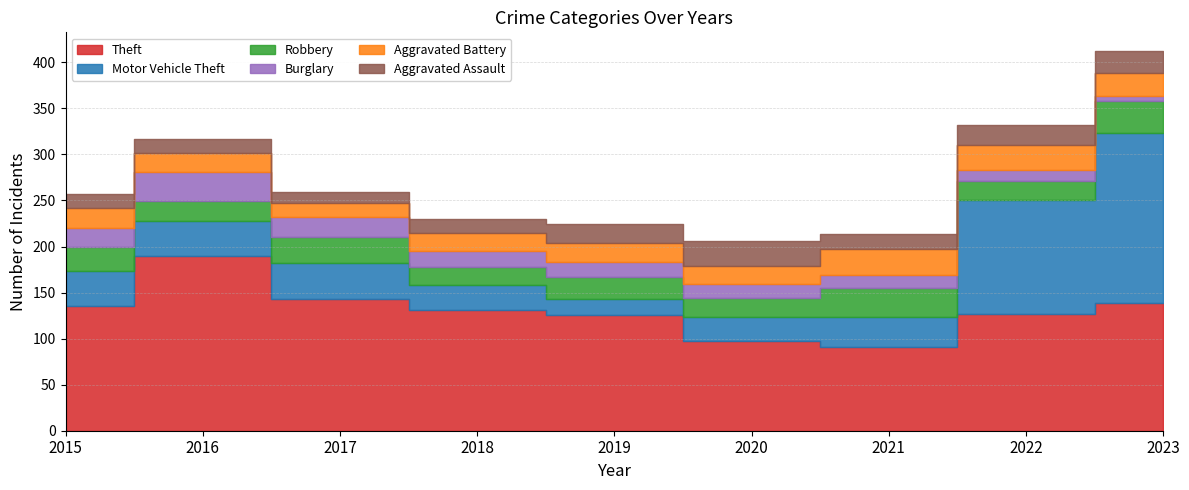

The value of Theft at 2023 is 201. True or false?

False